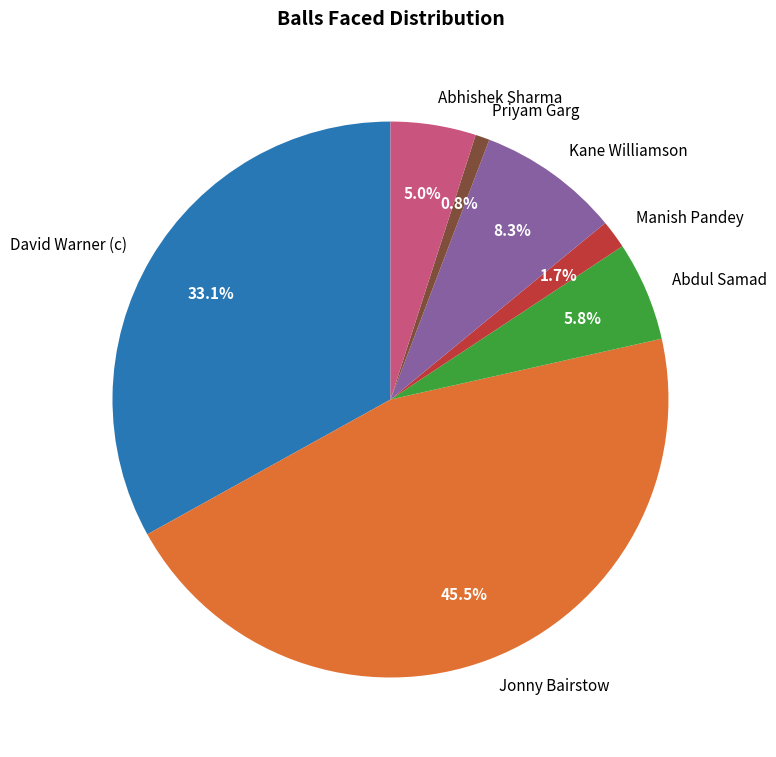

What percentage do Jonny Bairstow and Abhishek Sharma together represent?

50.4%